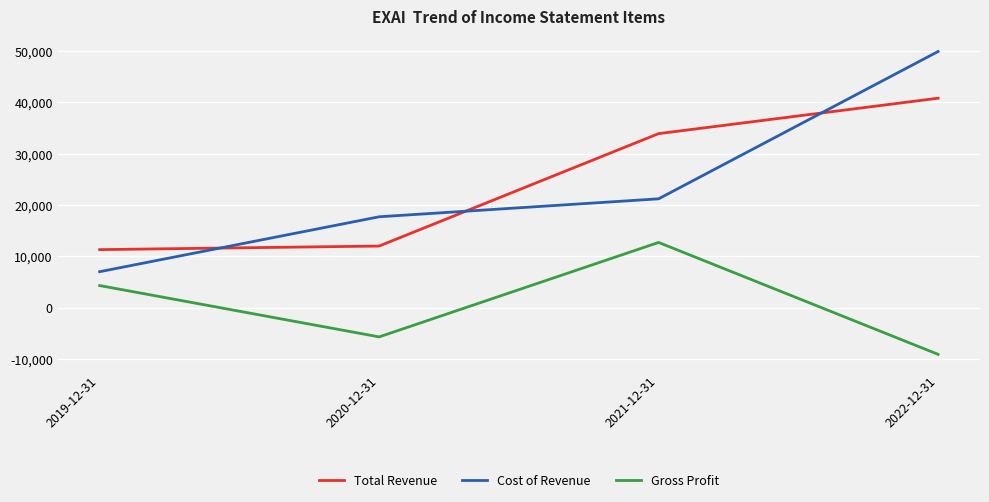

What position from the left is 2020-12-31?

2